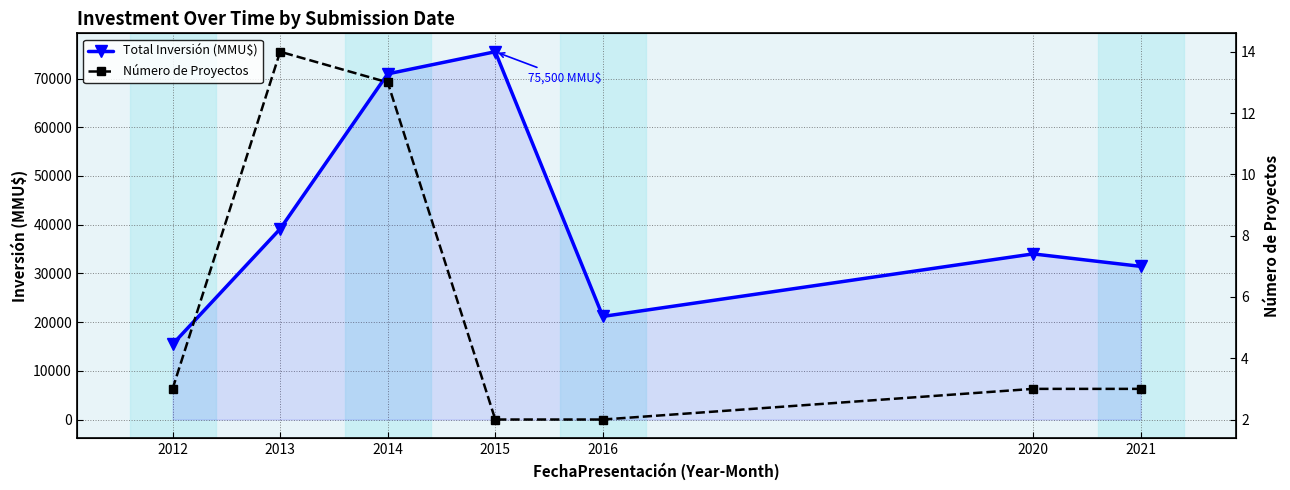

What is the minimum value shown in the chart?

2